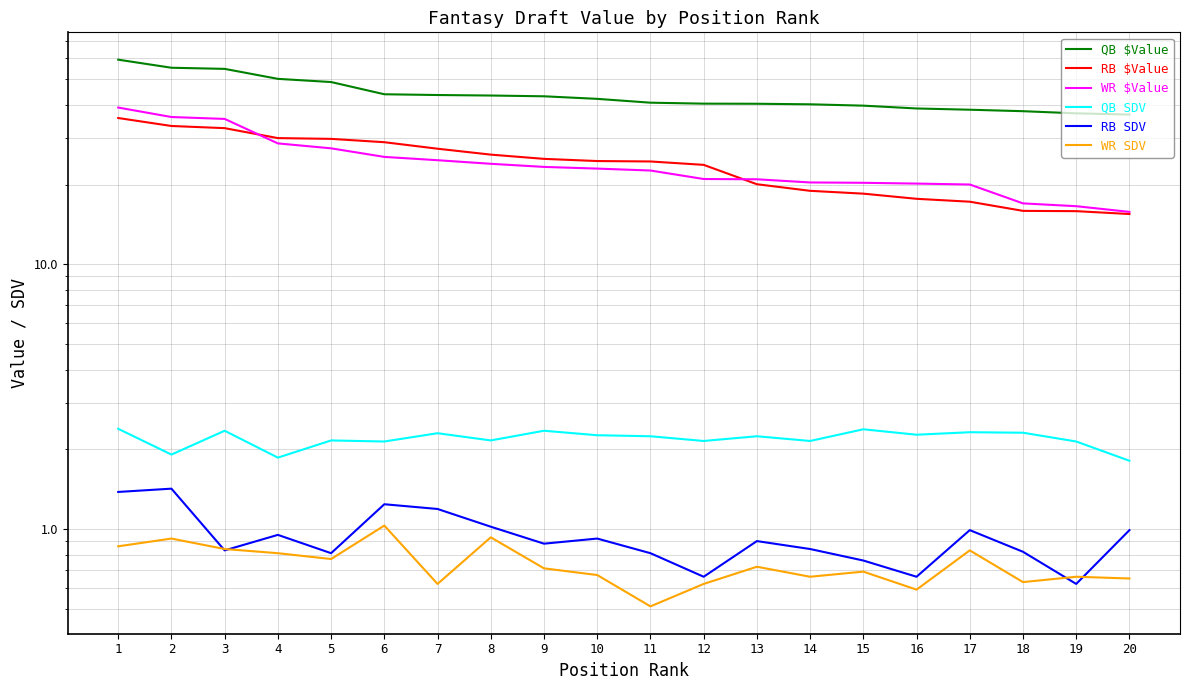

Between 8 and 1, which is larger?

1